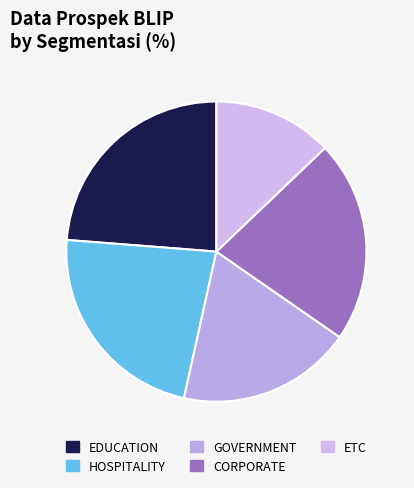

To the nearest percent, what portion does GOVERNMENT represent?

19%